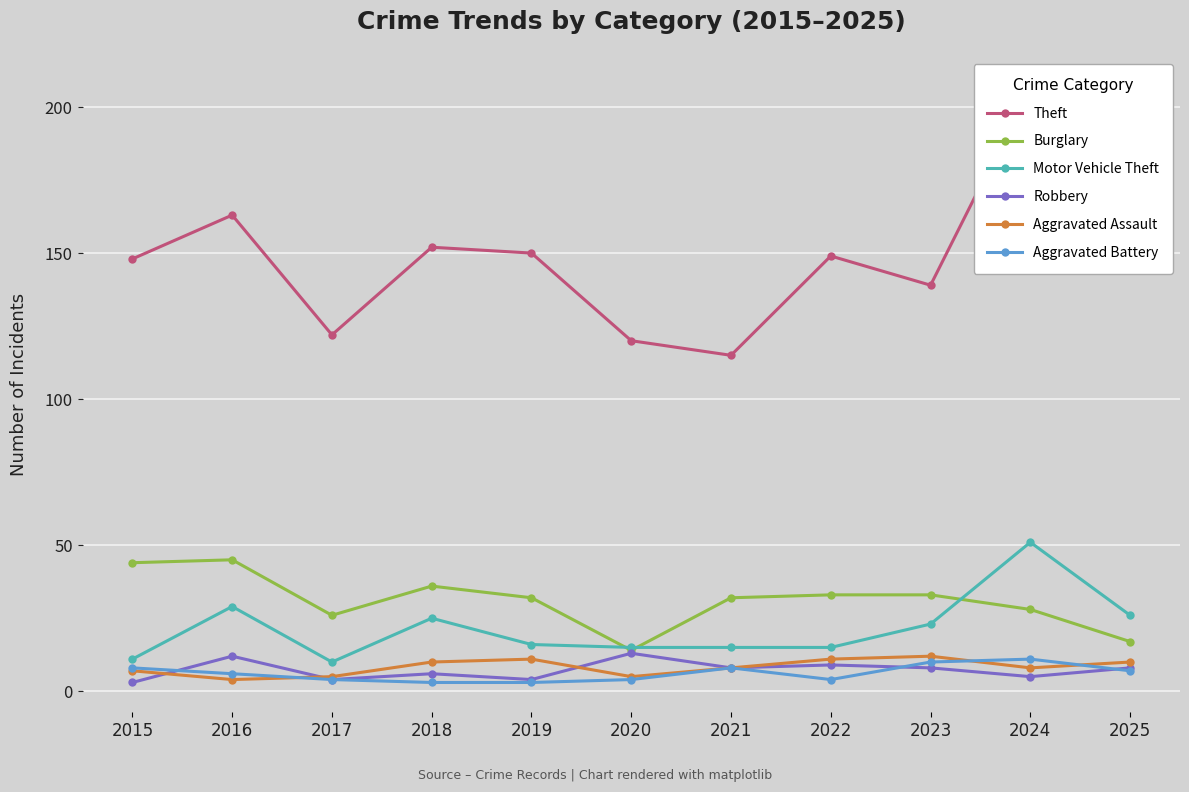

Where is Robbery nearest to the value 8?

2021